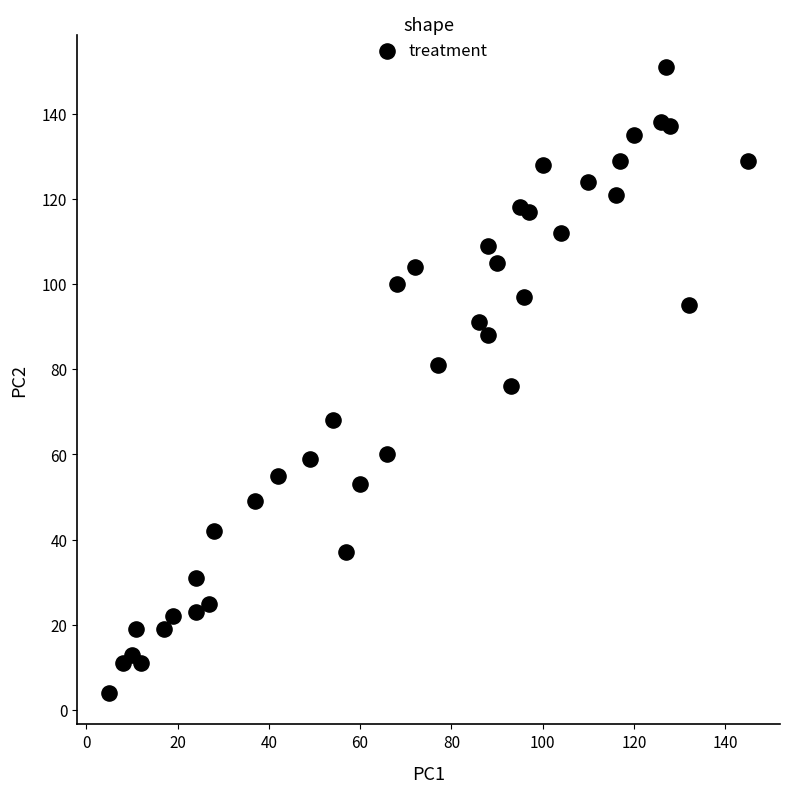

What is the range of Y values (max minus min)?

147